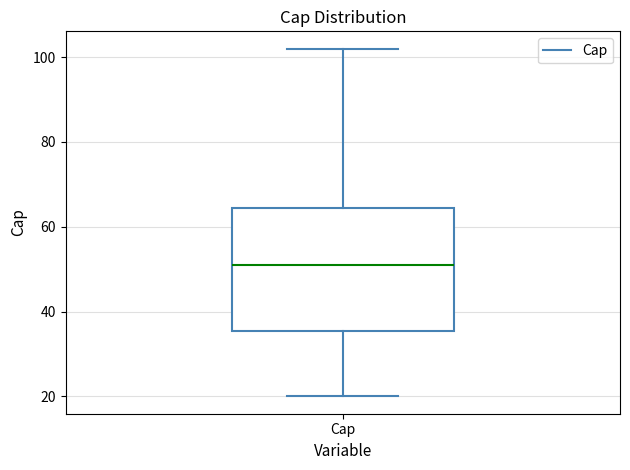

Transcribe this box plot: give where the median line is, the range the box spans, and where the two whiskers end, as read against the y-axis. The values are not printed on the chart, so give them approximately, as read against the axis.

median 52, box 36 to 64, whiskers 20 to 102